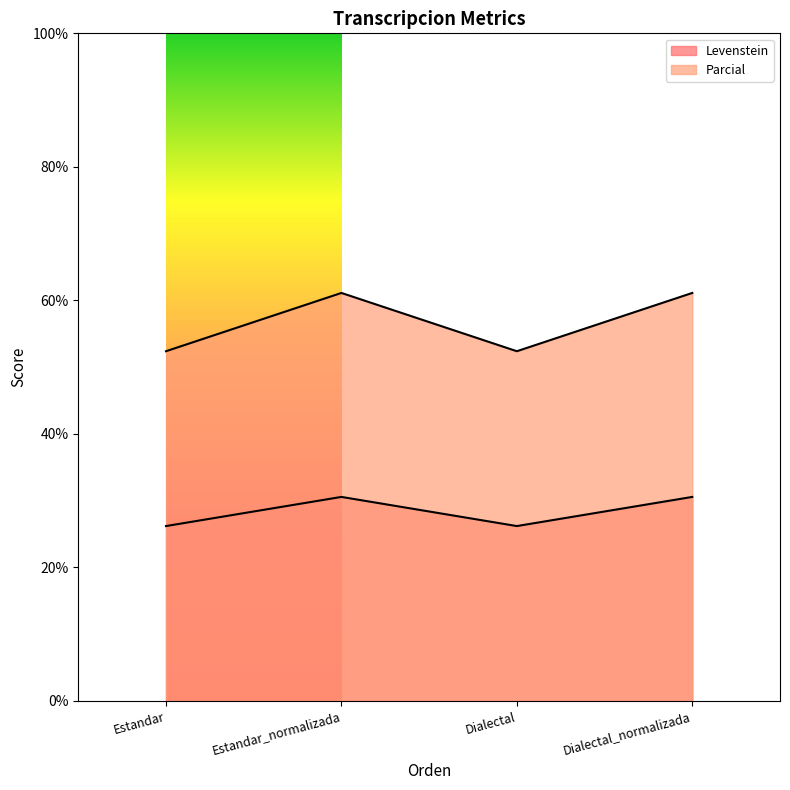

Where is Parcial nearest to the value 56?

Estandar